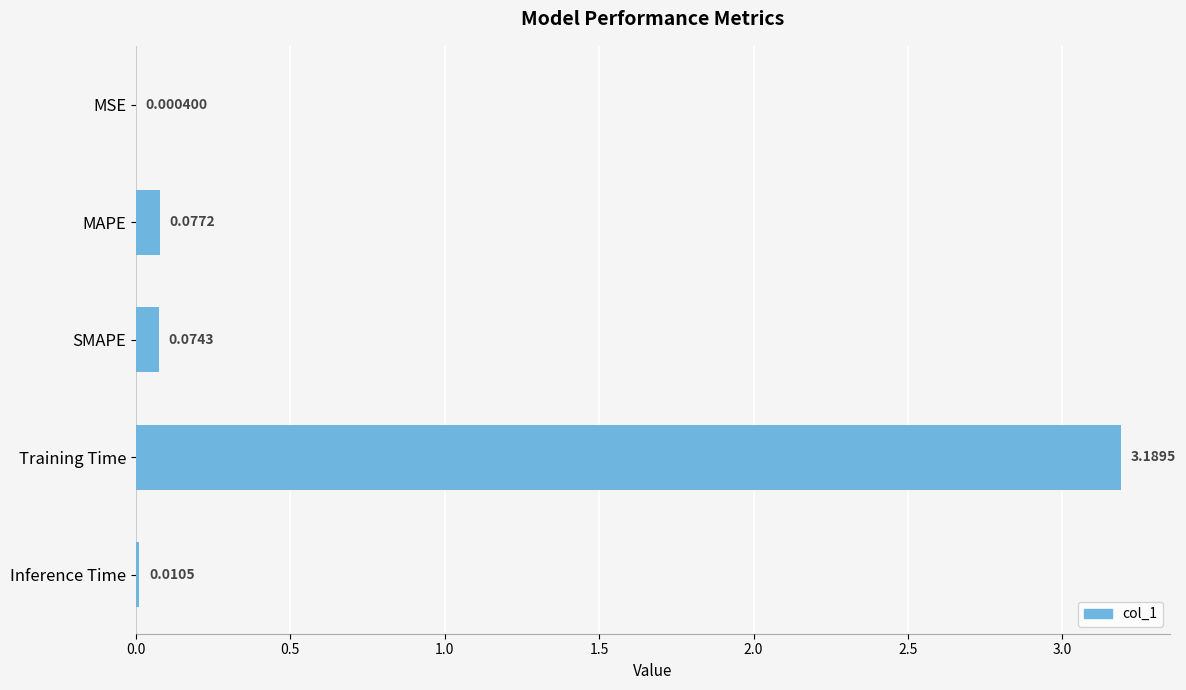

What is the maximum value shown in the chart?

3.2